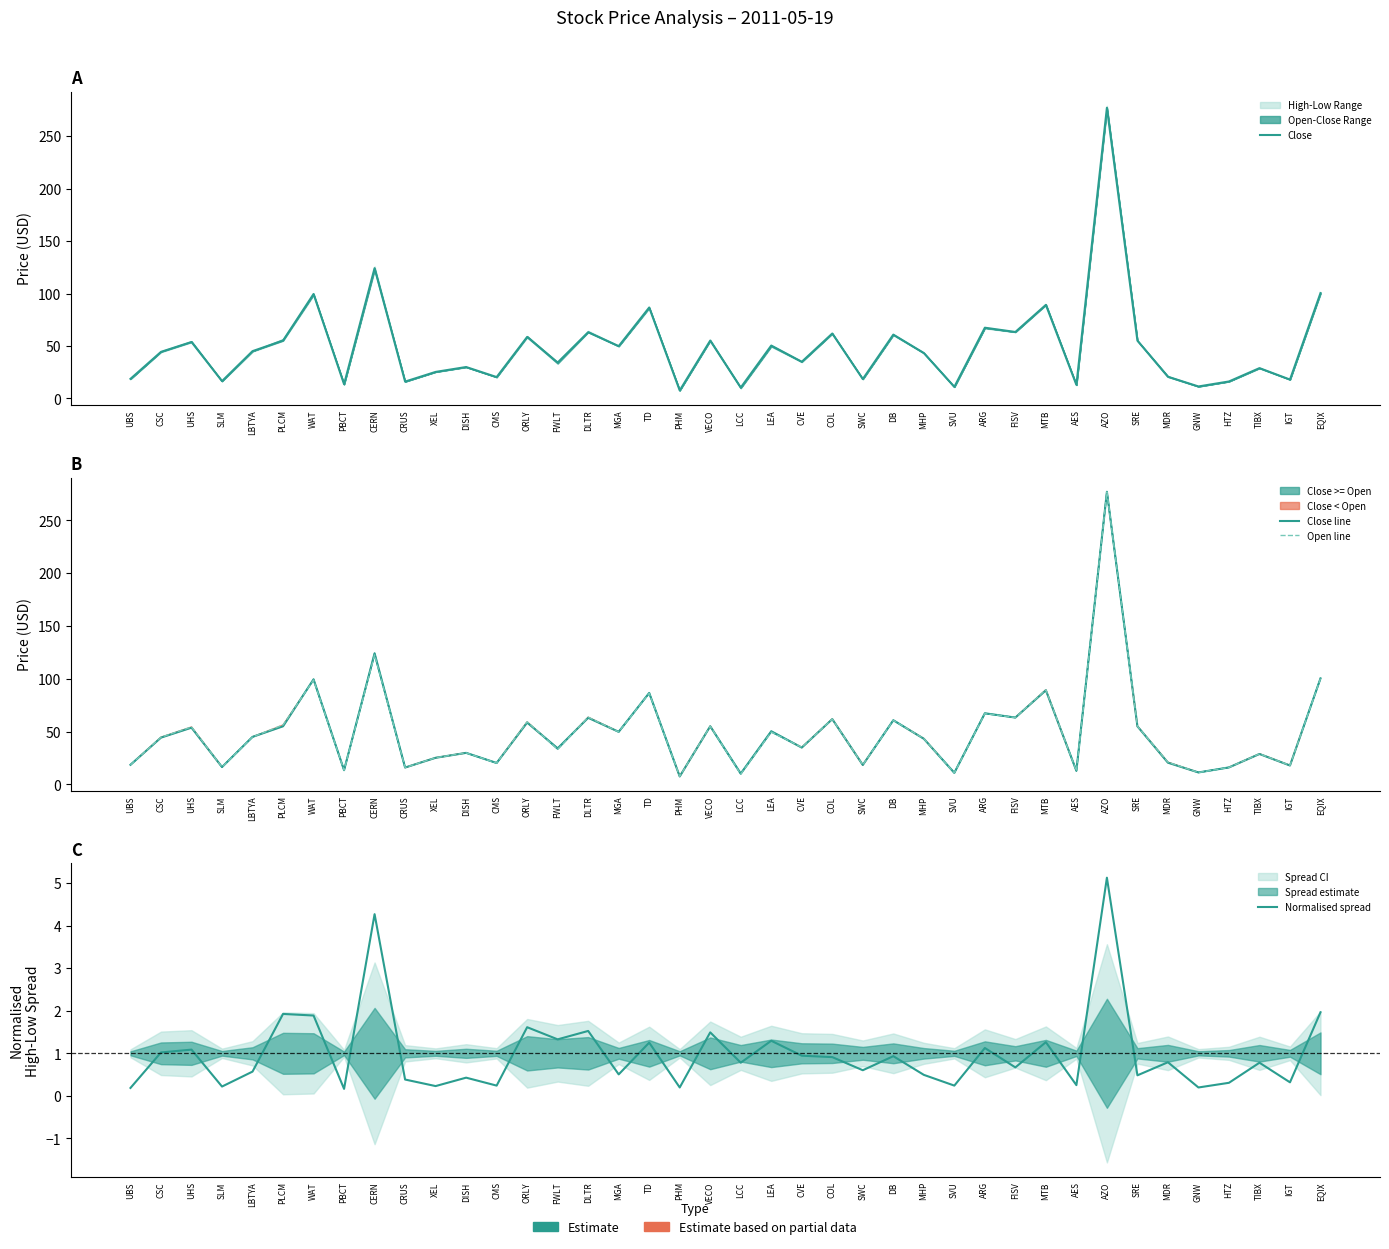

The value of Open line at CMS is 20.2. True or false?

True